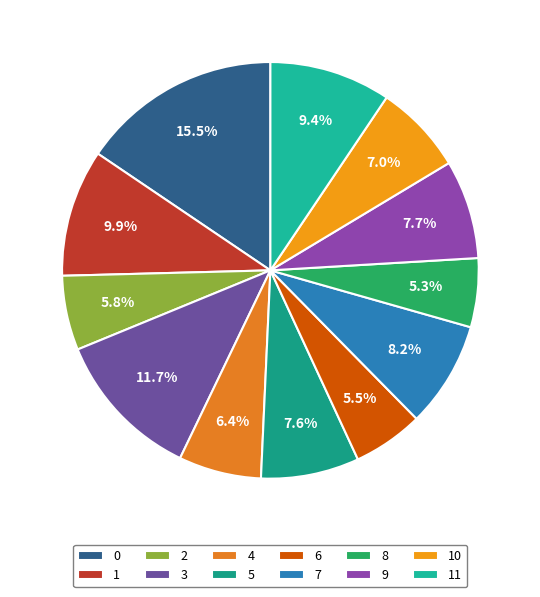

Does 5 represent more than half of the total?

No